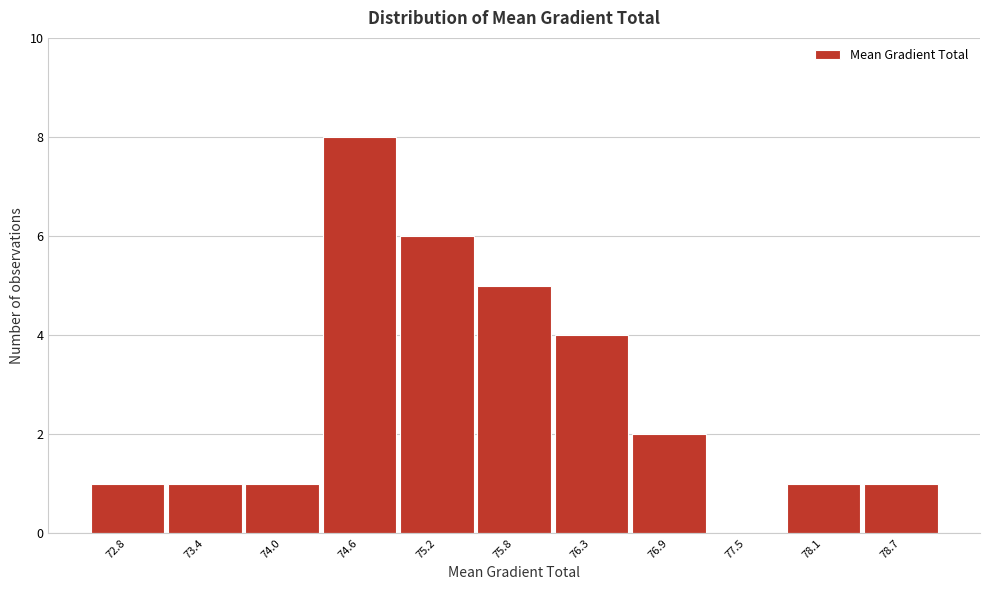

Reading left to right, extract all data points from this chart.

72.8=1	73.4=1	74.0=1	74.6=8	75.2=6	75.8=5	76.3=4	76.9=2	77.5=0	78.1=1	78.7=1